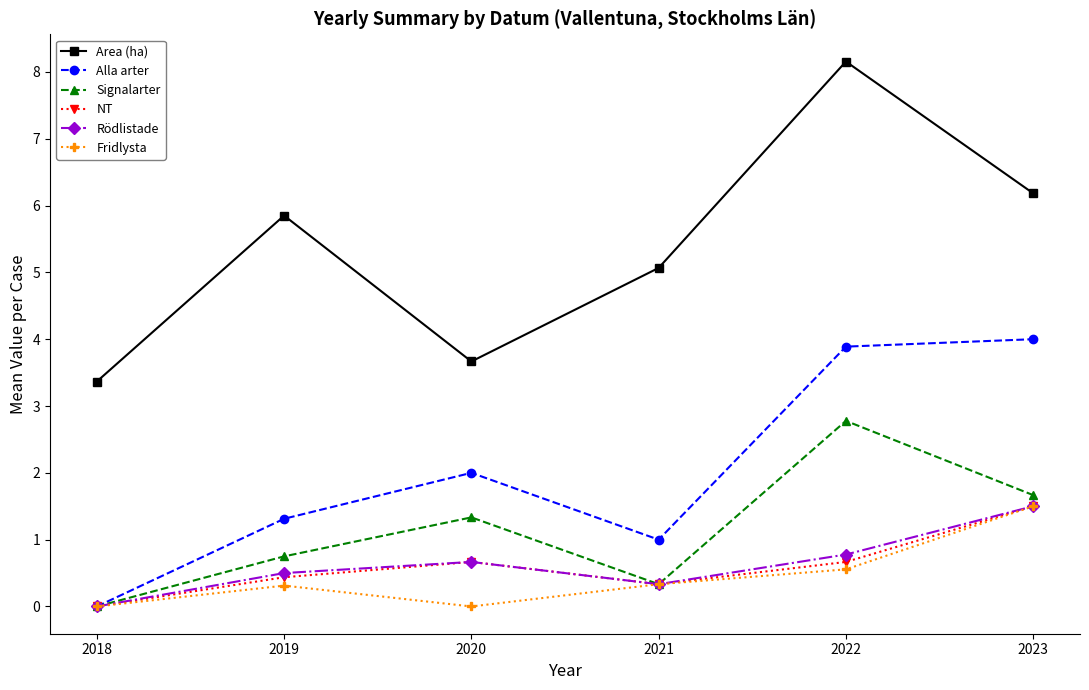

How many values in Alla arter are above zero?

5